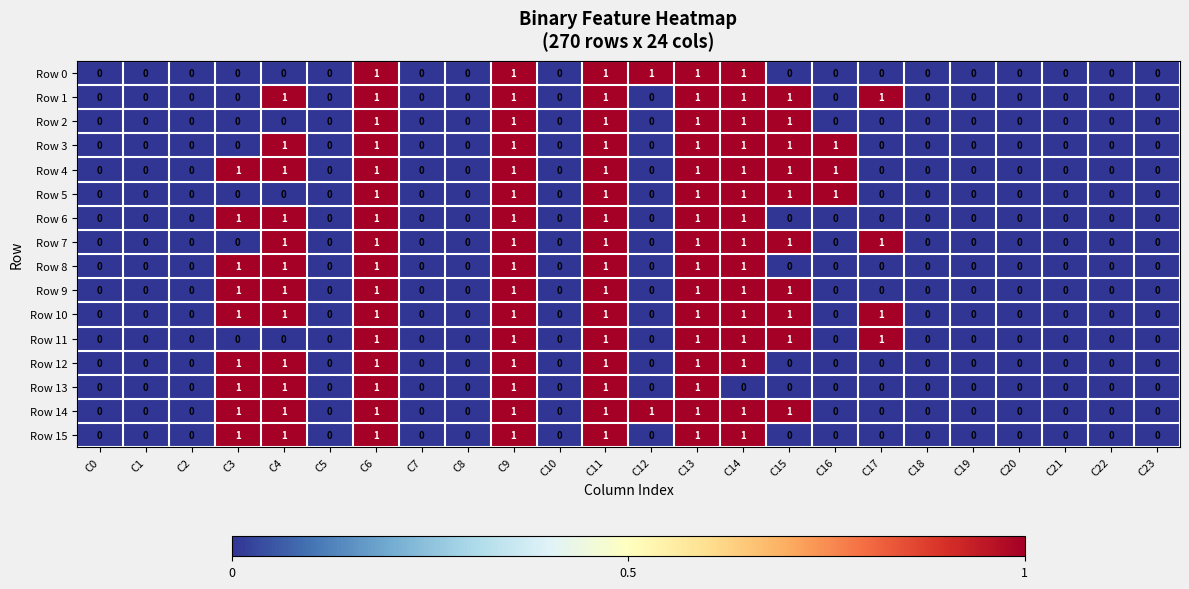

Is the value of Row 2 at C0 greater than the value of Row 5 at C15?

No